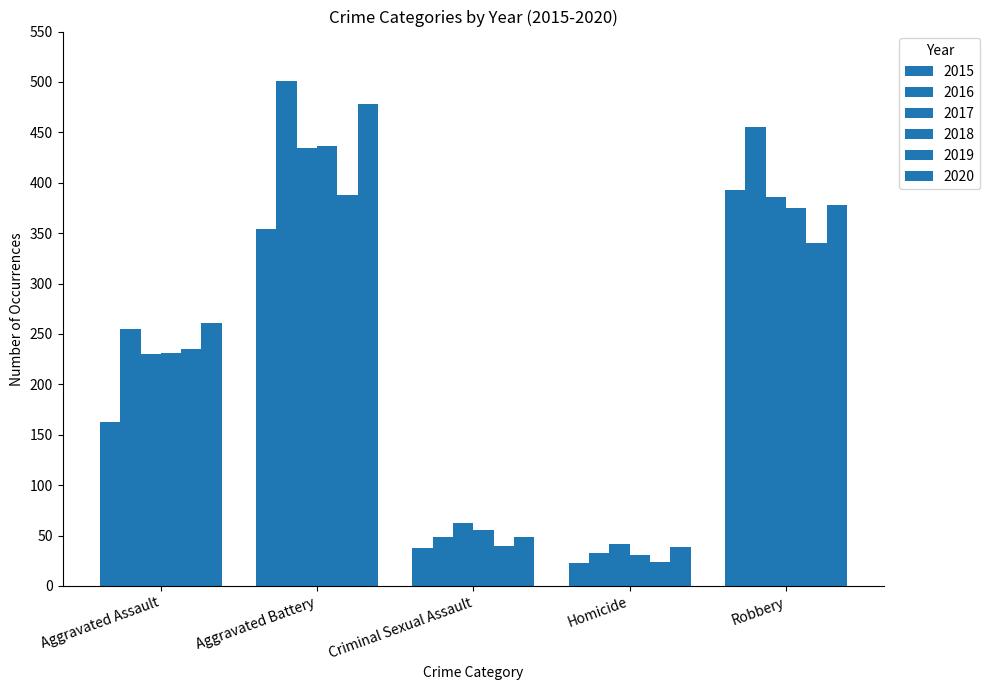

How many bars are there in each group?

6